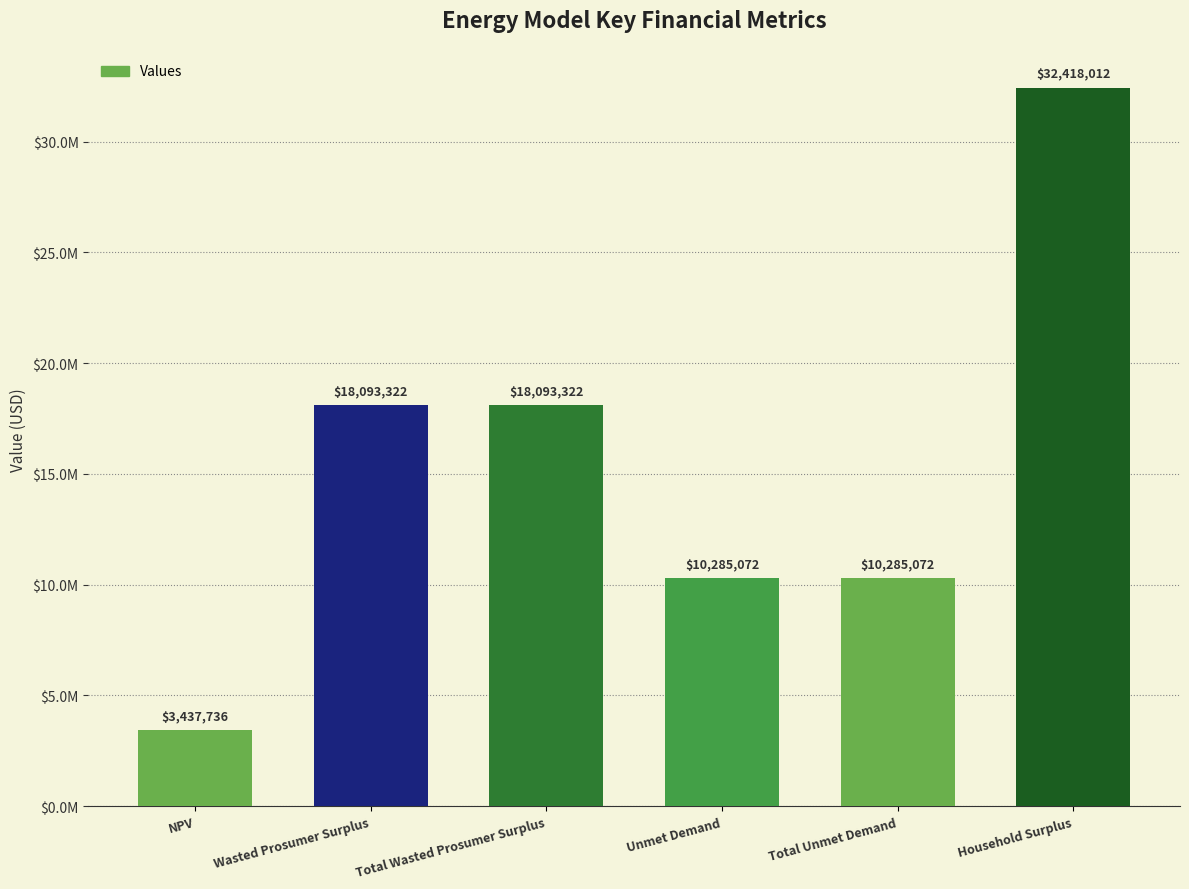

Count the number of values greater than 18093321.

3